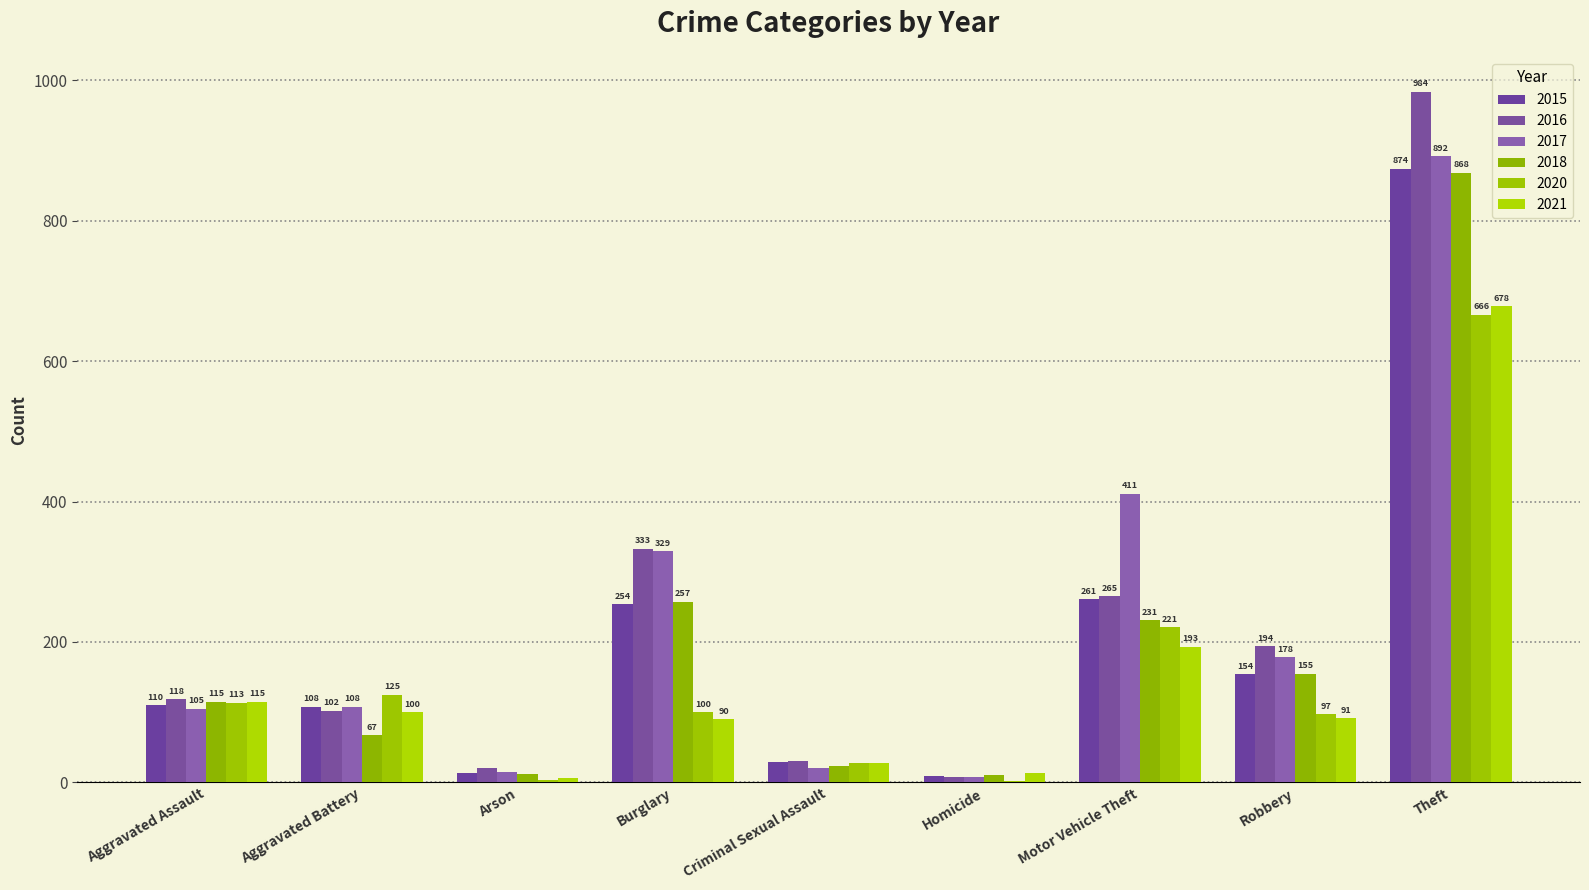

What is the average value of the 2016 series?

228